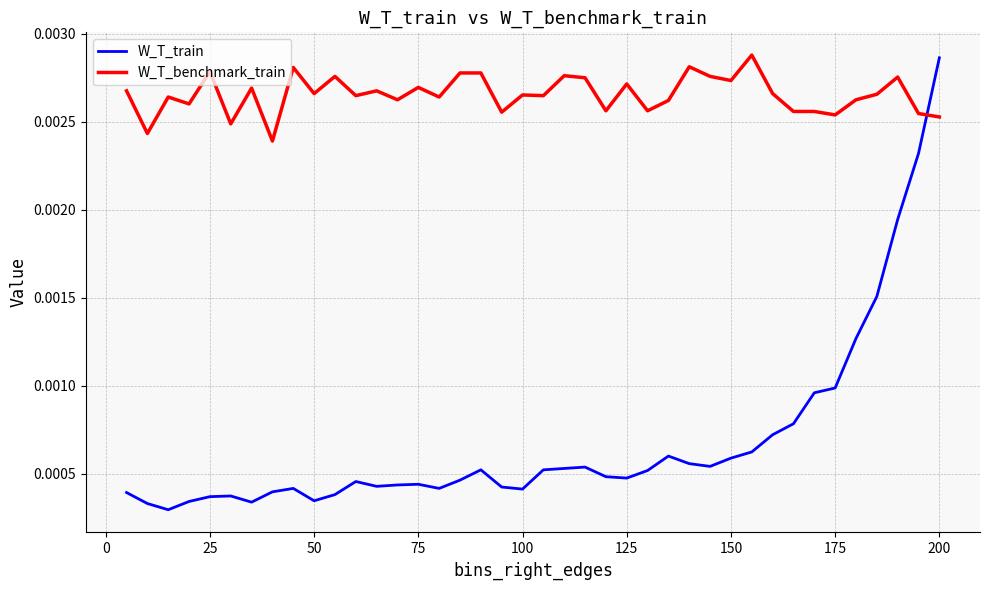

How many times do W_T_train and W_T_benchmark_train cross each other?

1